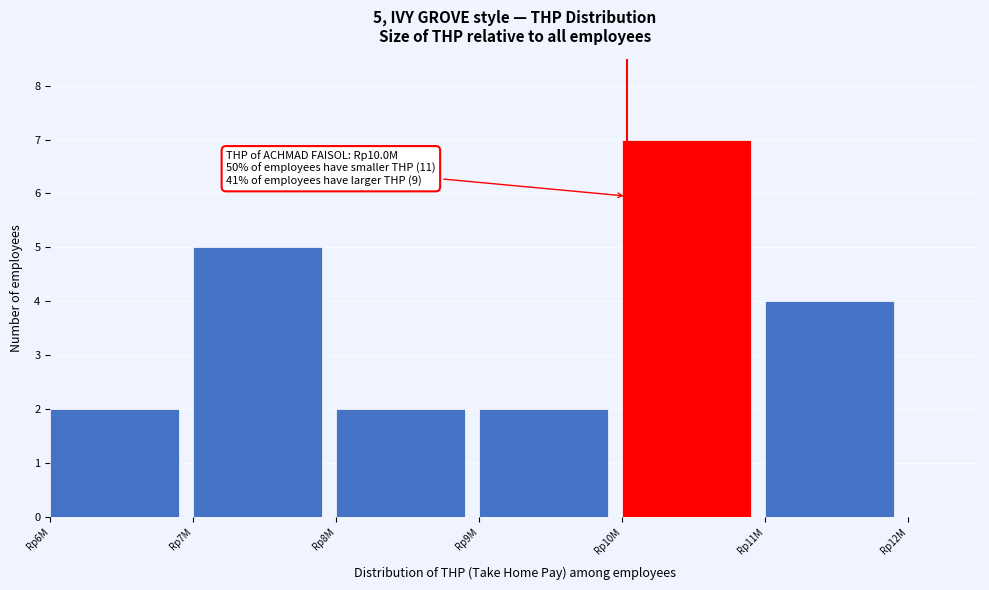

Reading left to right, what are all the values shown in this chart?

Rp6M=2	Rp7M=5	Rp8M=2	Rp9M=2	Rp10M=7	Rp11M=4	Rp12M=0